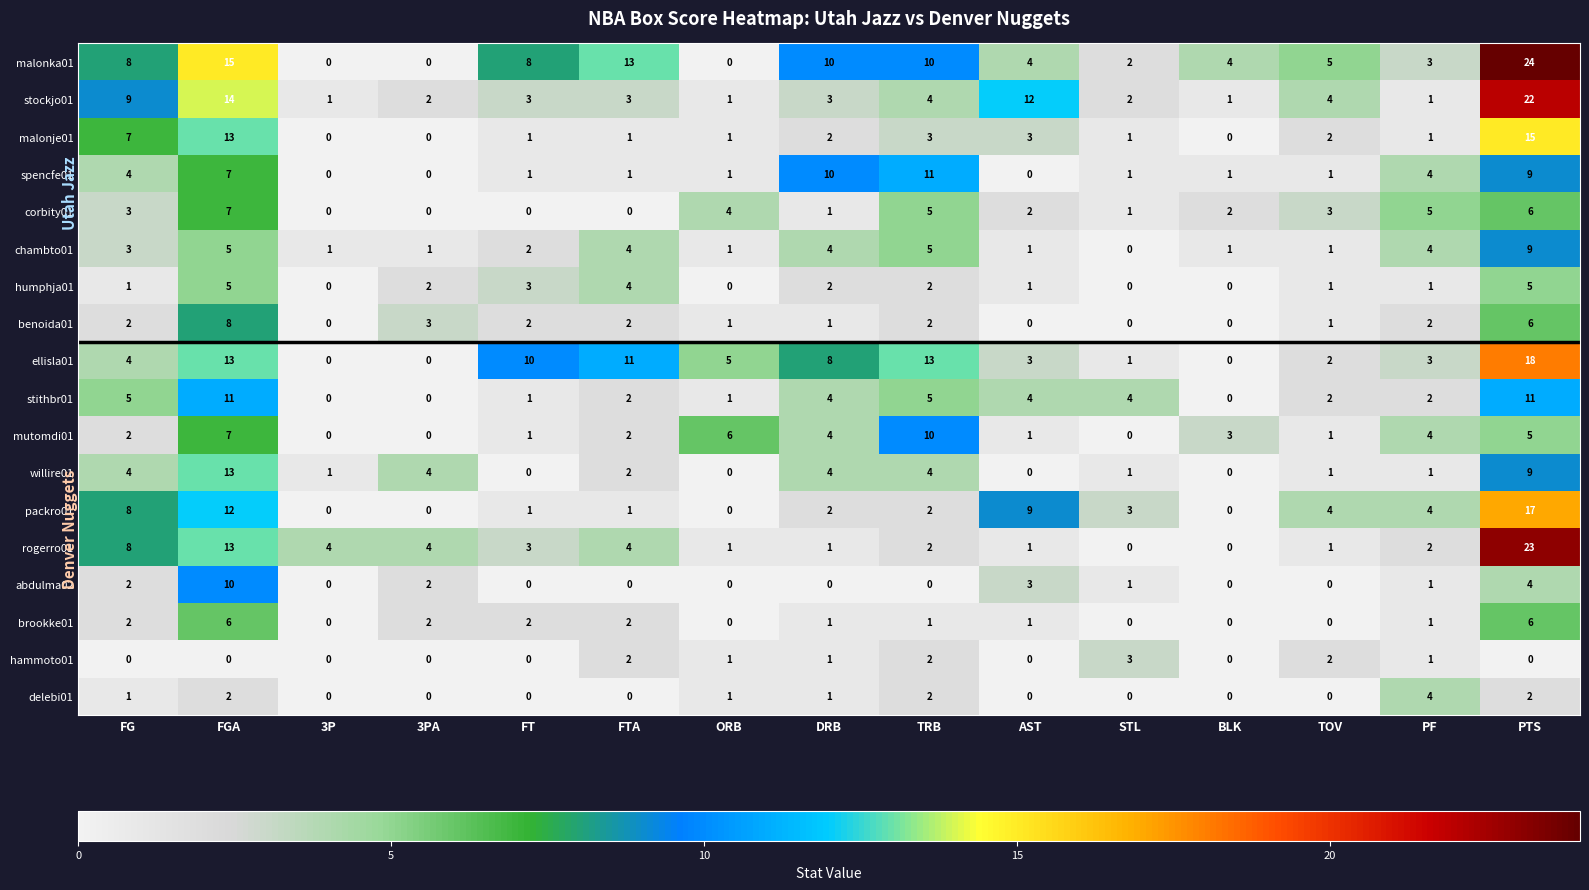

Which series has the largest total across all categories?

malonka01